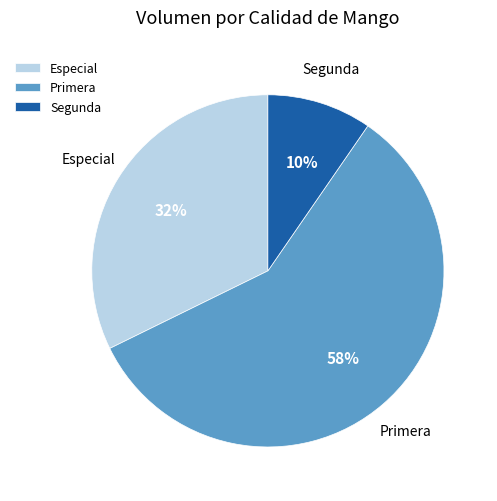

Between Especial and Segunda, which is larger?

Especial